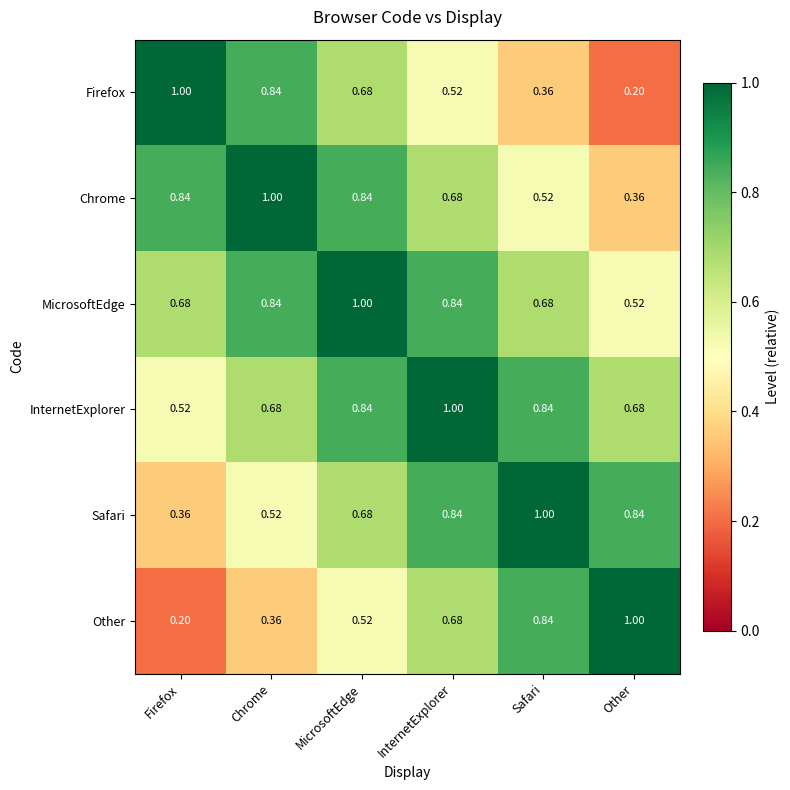

Where is Other nearest to the value 0?

Firefox